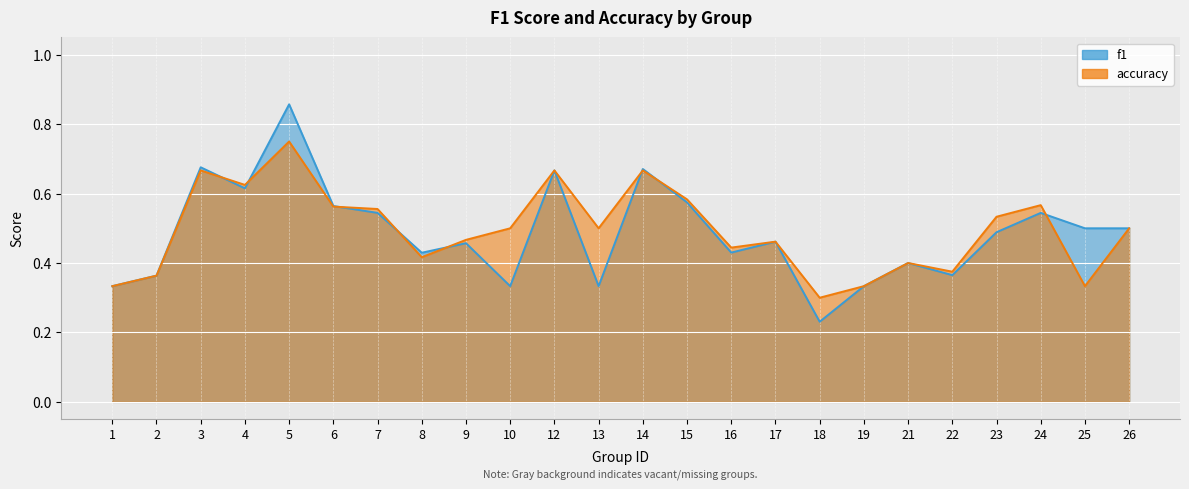

Which series has the largest total across all categories?

accuracy